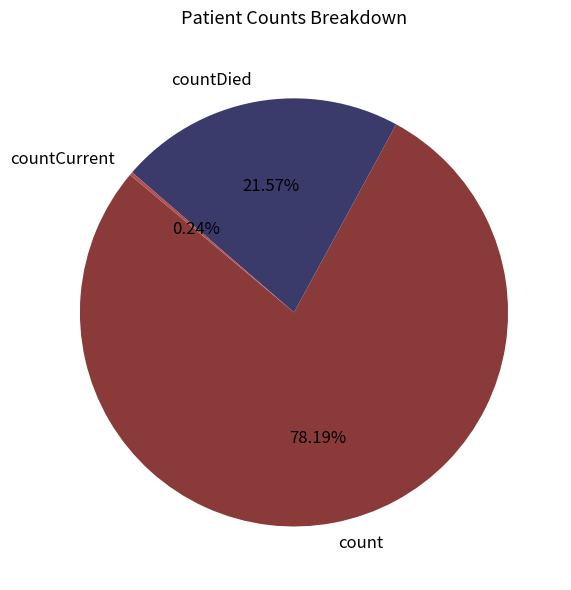

What is the majority slice?

count